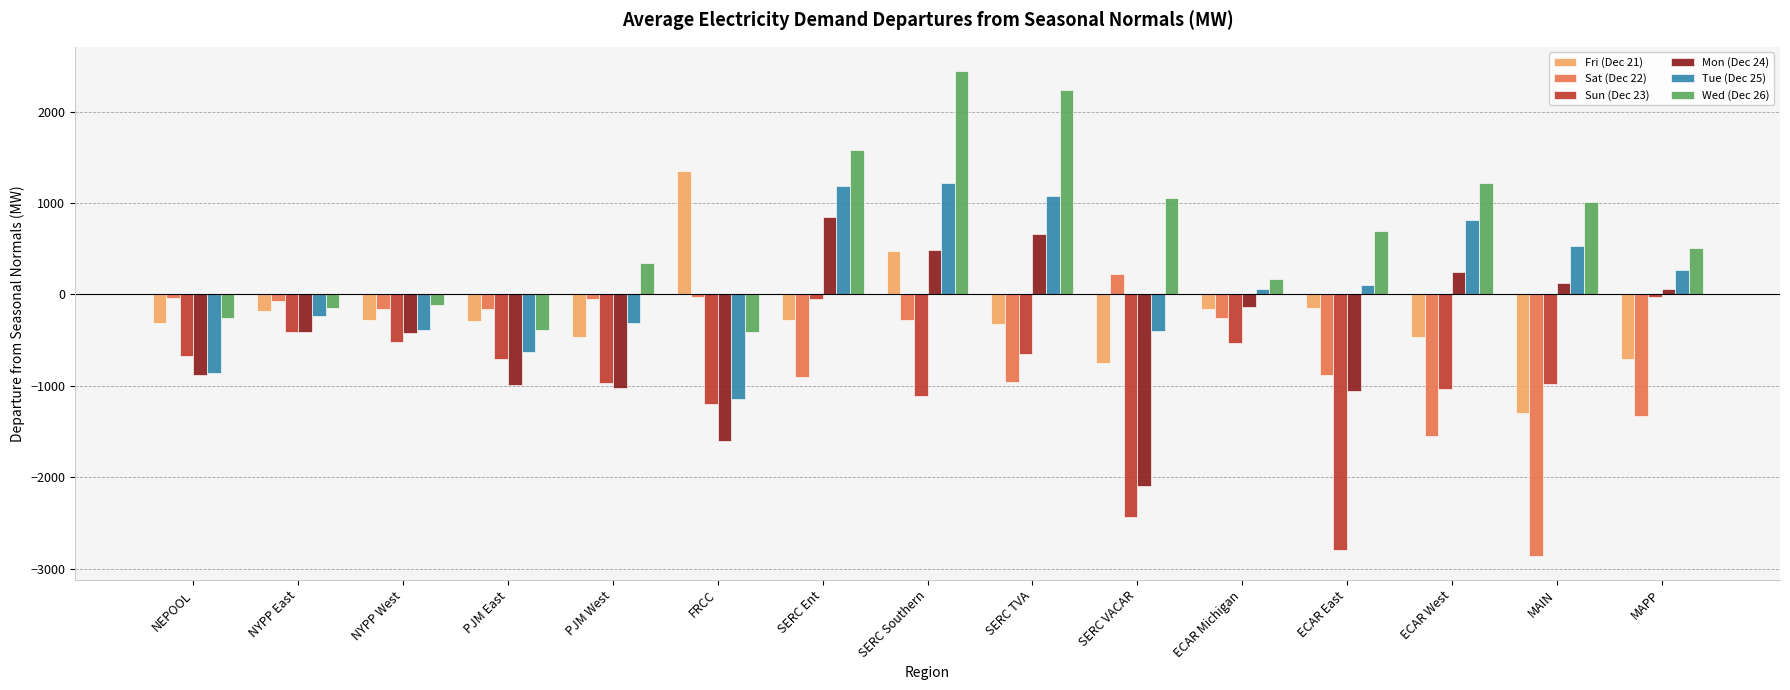

The Sun (Dec 23) series shows -208.2 at ECAR Michigan. True or false?

False